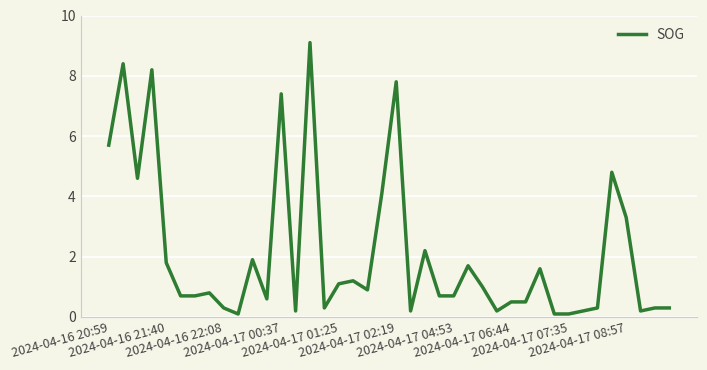

Reading right to left, transcribe all the data shown in this chart.

0.3	0.3	0.2	3.3	4.8	0.3	0.2	0.1	0.1	1.6	0.5	0.5	0.2	1.0	1.7	0.7	0.7	2.2	0.2	7.8	4.1	0.9	1.2	1.1	0.3	9.1	0.2	7.4	0.6	1.9	0.1	0.3	0.8	0.7	0.7	1.8	8.2	4.6	8.4	5.7